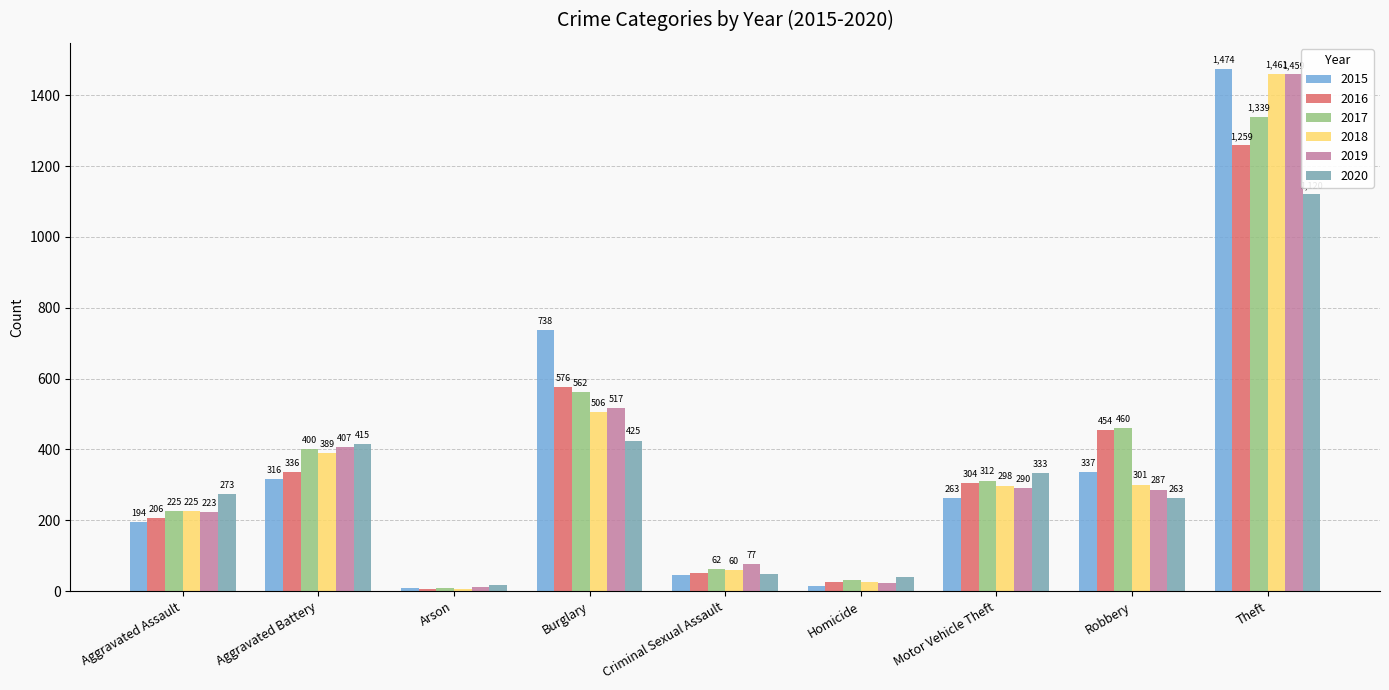

How many data points in 2020 are less than 273?

4